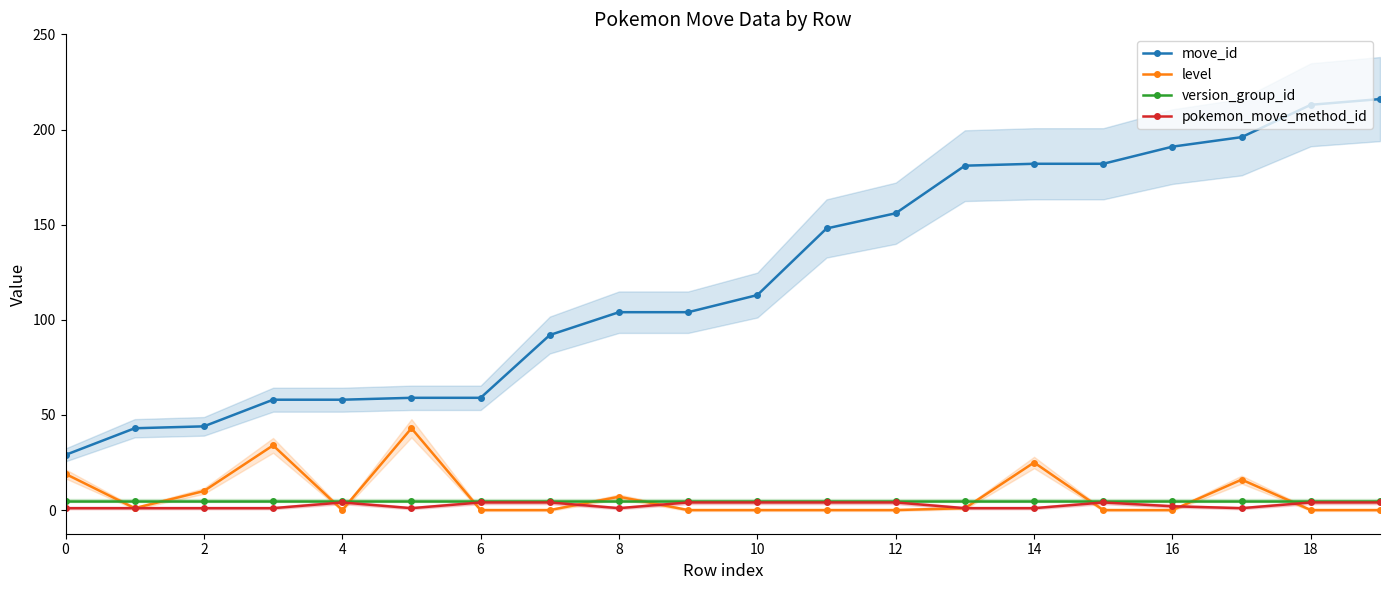

How many times do level and version_group_id cross each other?

11